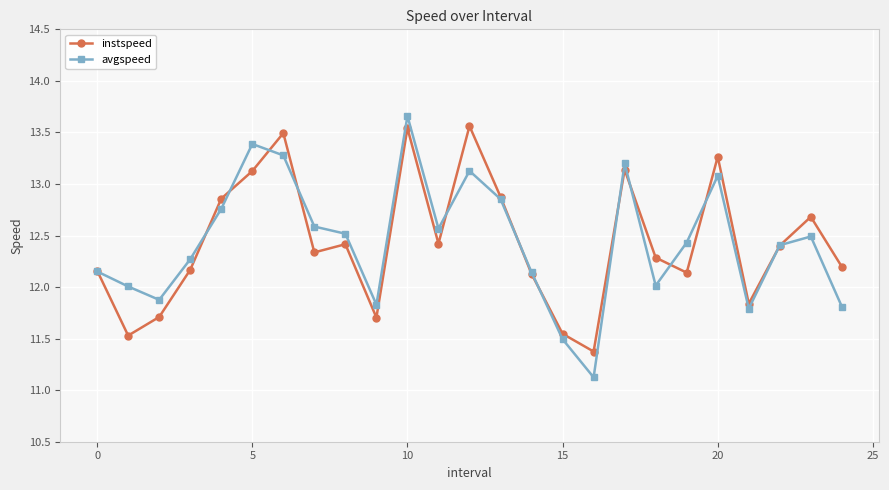

What is the value of the instspeed point at the 6th from the left?

13.1